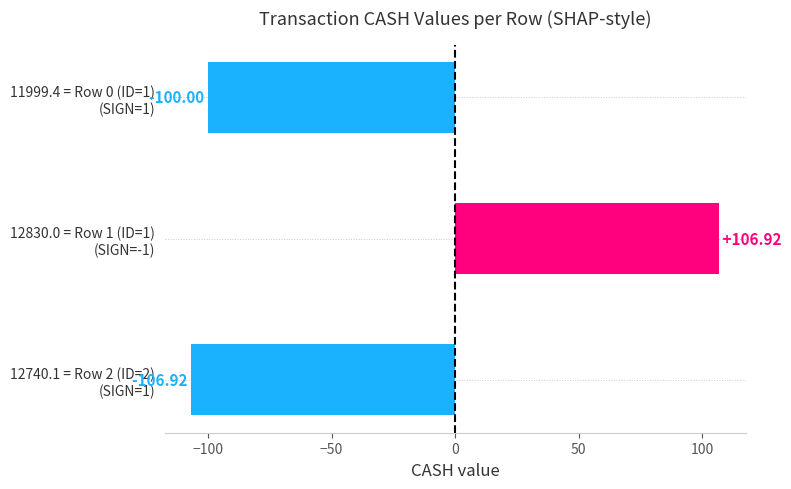

List the labels in order of value, largest first.

12830.0 = Row 1 (ID=1)
(SIGN=-1), 11999.4 = Row 0 (ID=1)
(SIGN=1), 12740.1 = Row 2 (ID=2)
(SIGN=1)